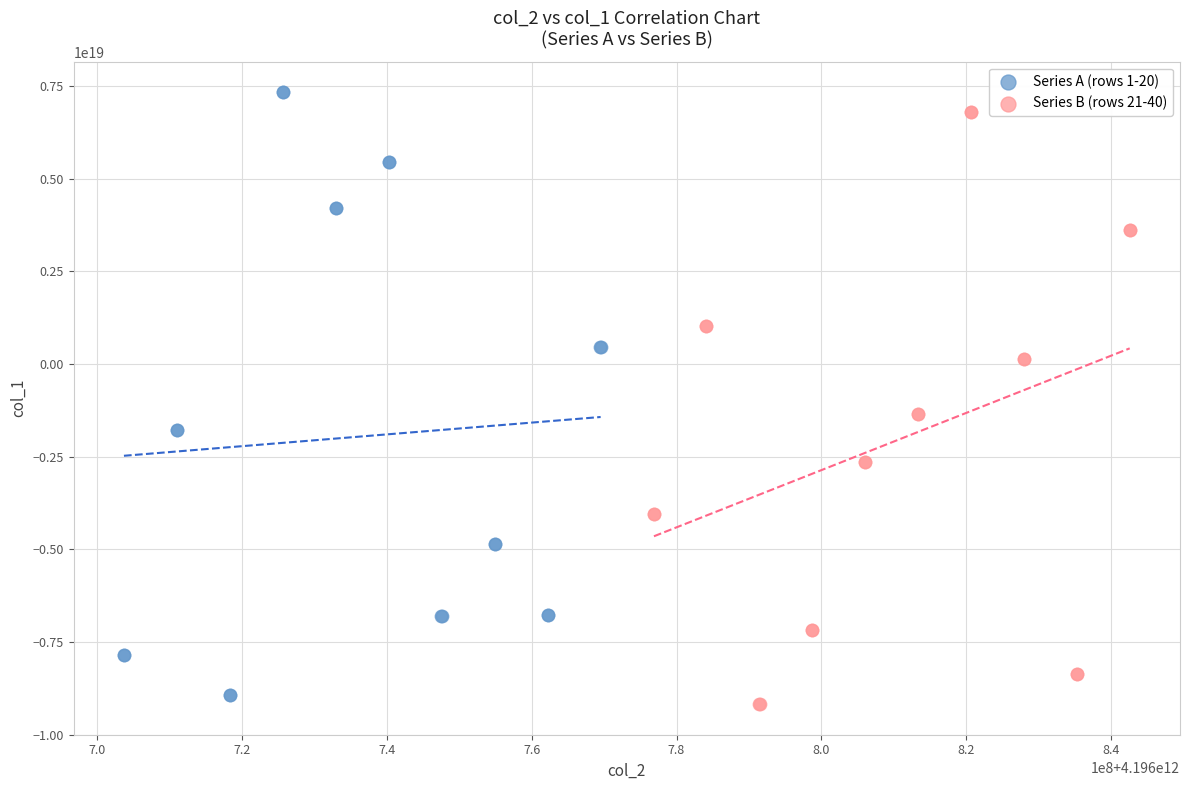

What are all the series names shown in the legend?

Series A (rows 1-20), Series B (rows 21-40)